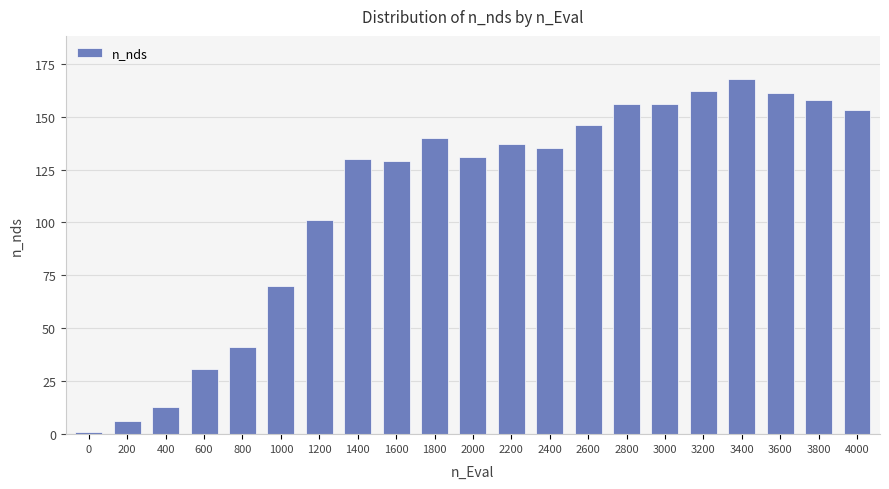

What is the difference between the second highest and minimum values?

161